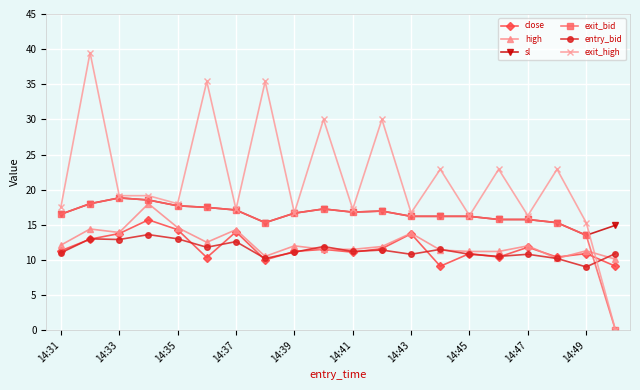

What is the value of the exit_high point at the 16th from the left?

22.9